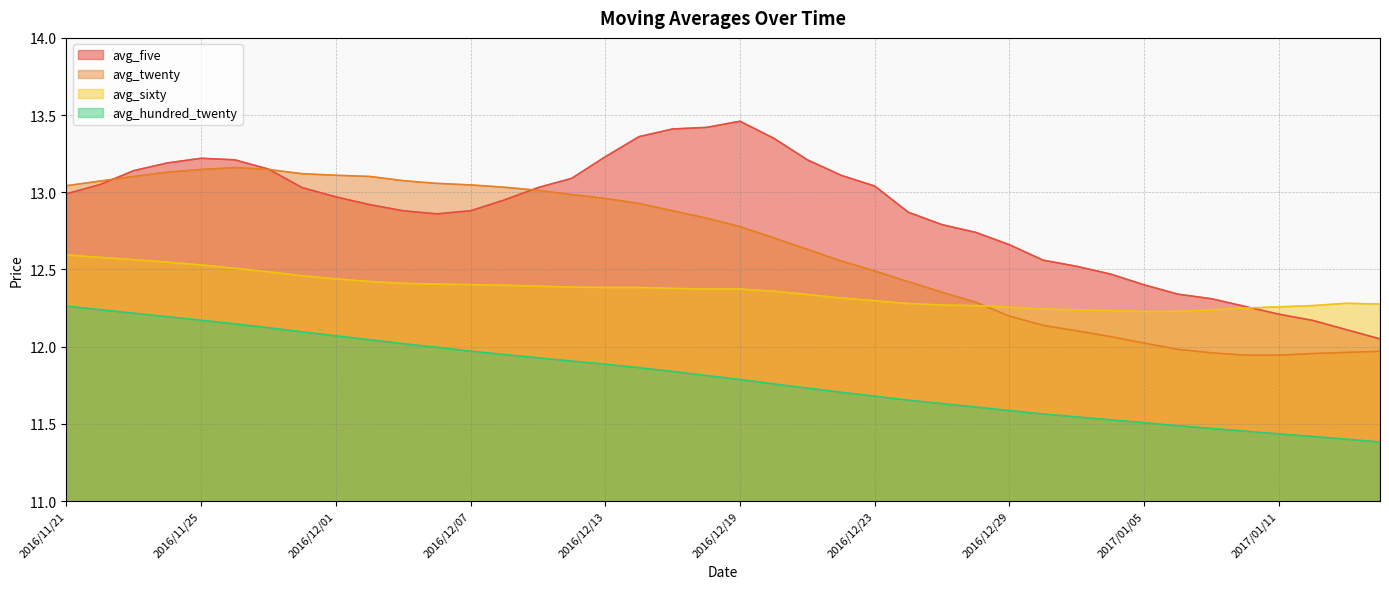

At which category does avg_sixty reach its first local peak?

2017/01/13